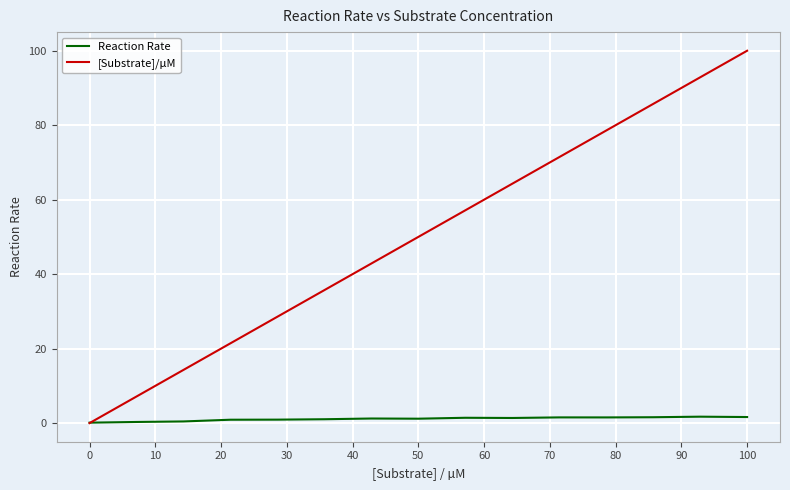

What is the difference between the maximum and second lowest values in the Reaction Rate series?

1.4